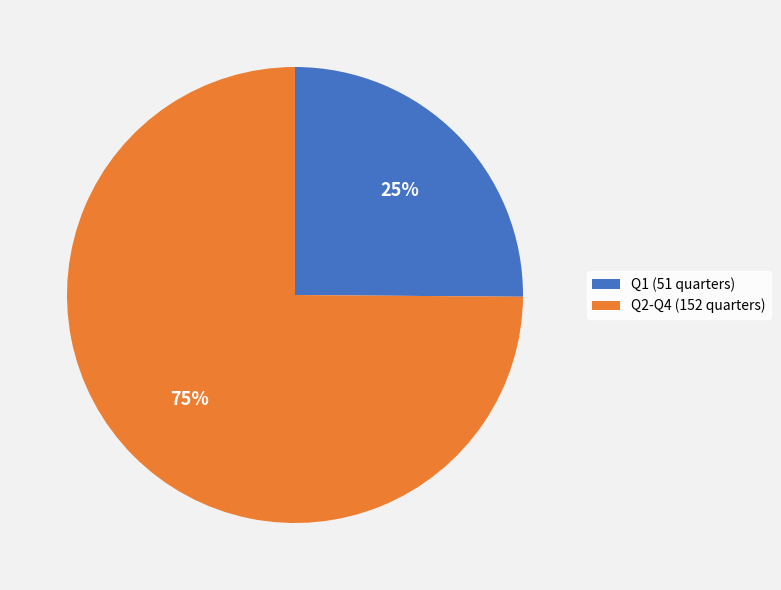

Is it true that Q1 (51 quarters) is 25% of the pie?

True